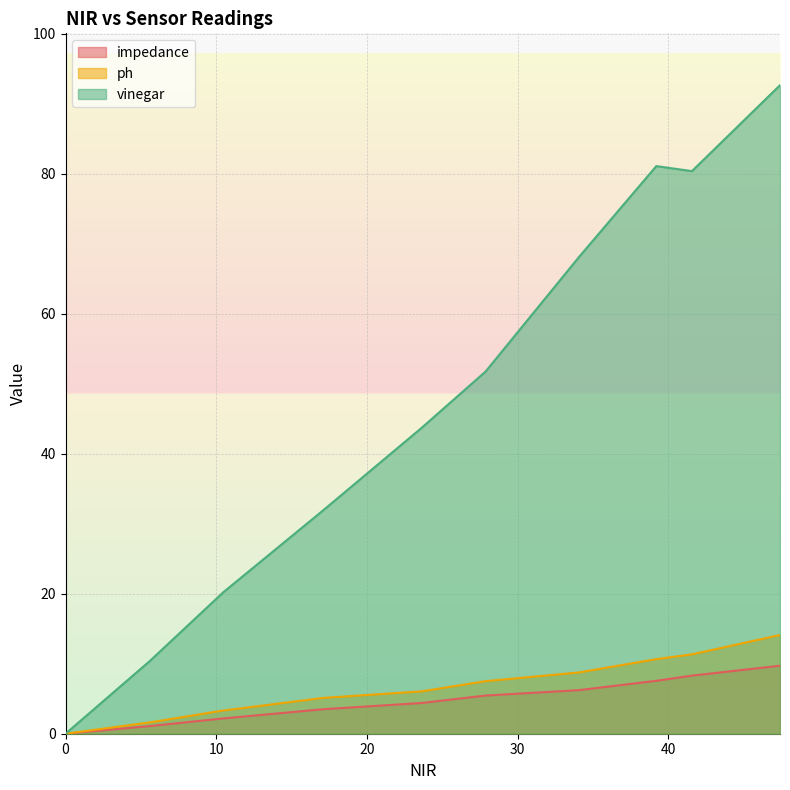

What is the greatest value displayed?

92.6